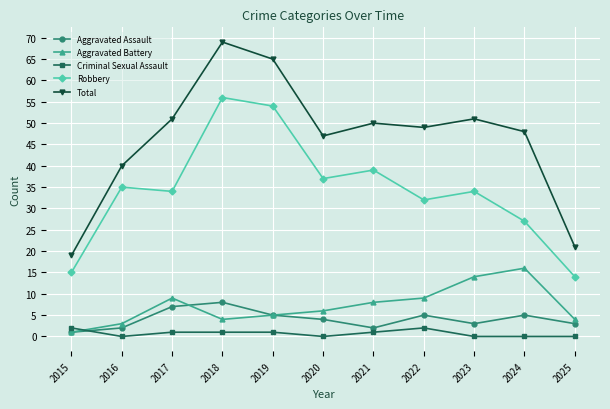

True or false: Total has more than 2 points higher than both neighbors.

True